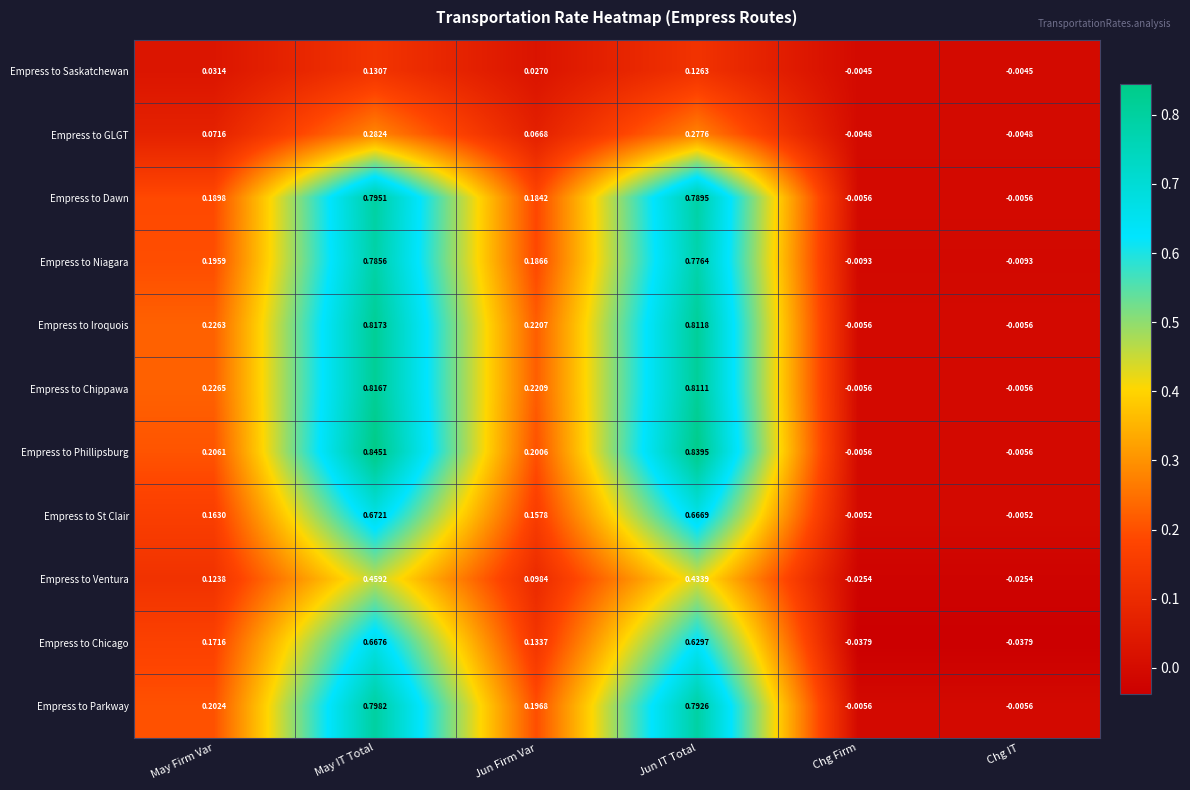

Where does the Empress to Dawn series first go above 0?

May Firm Var